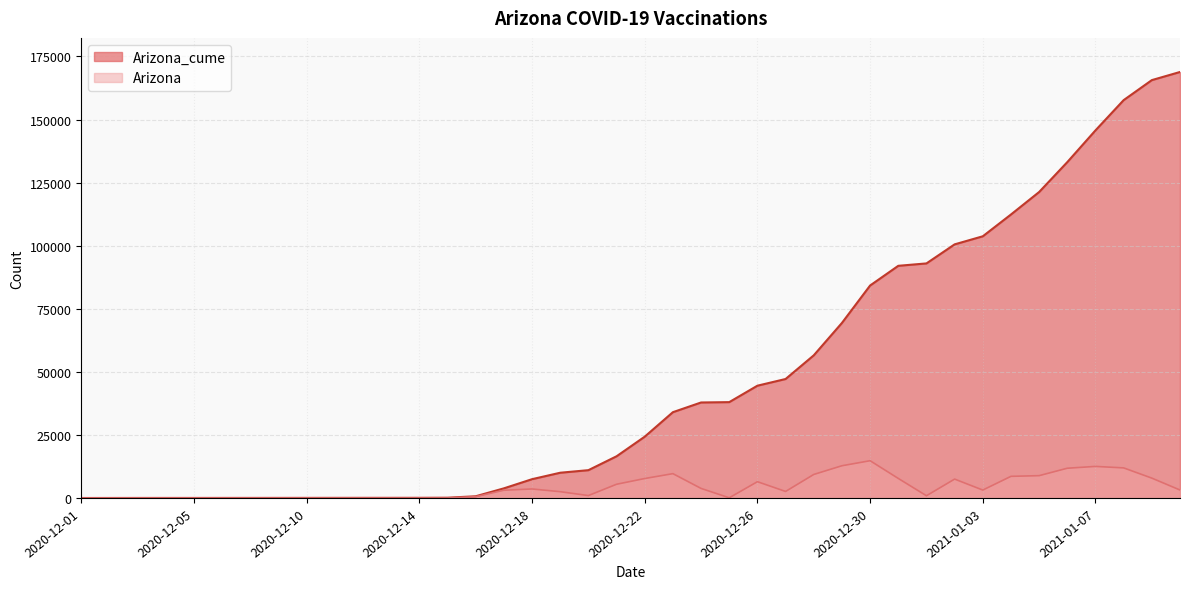

True or false: Arizona and Arizona_cume cross at least once.

False